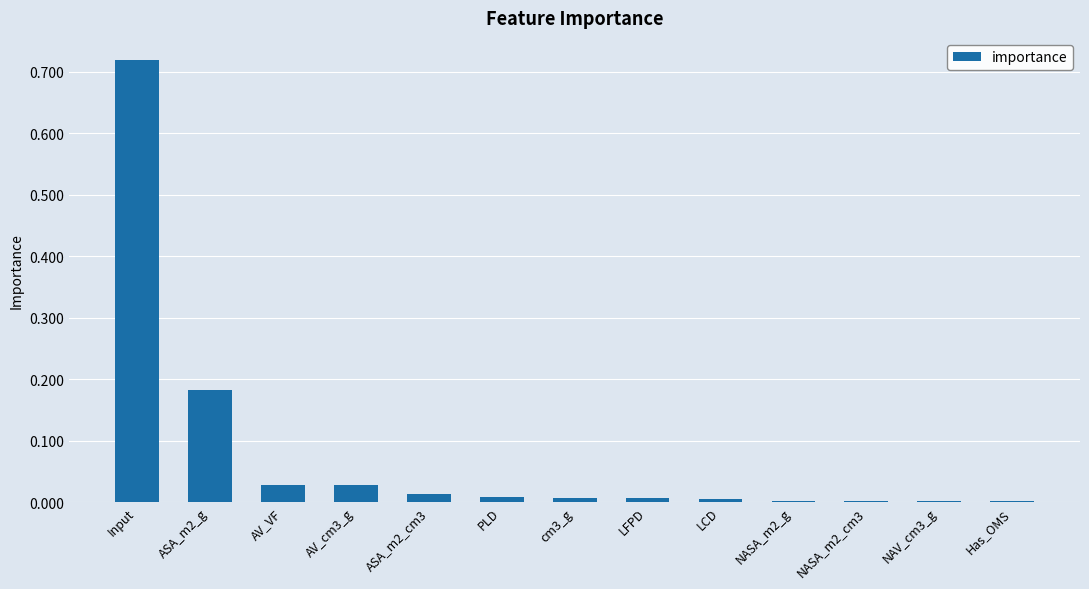

What is the sum of all values?

1.0